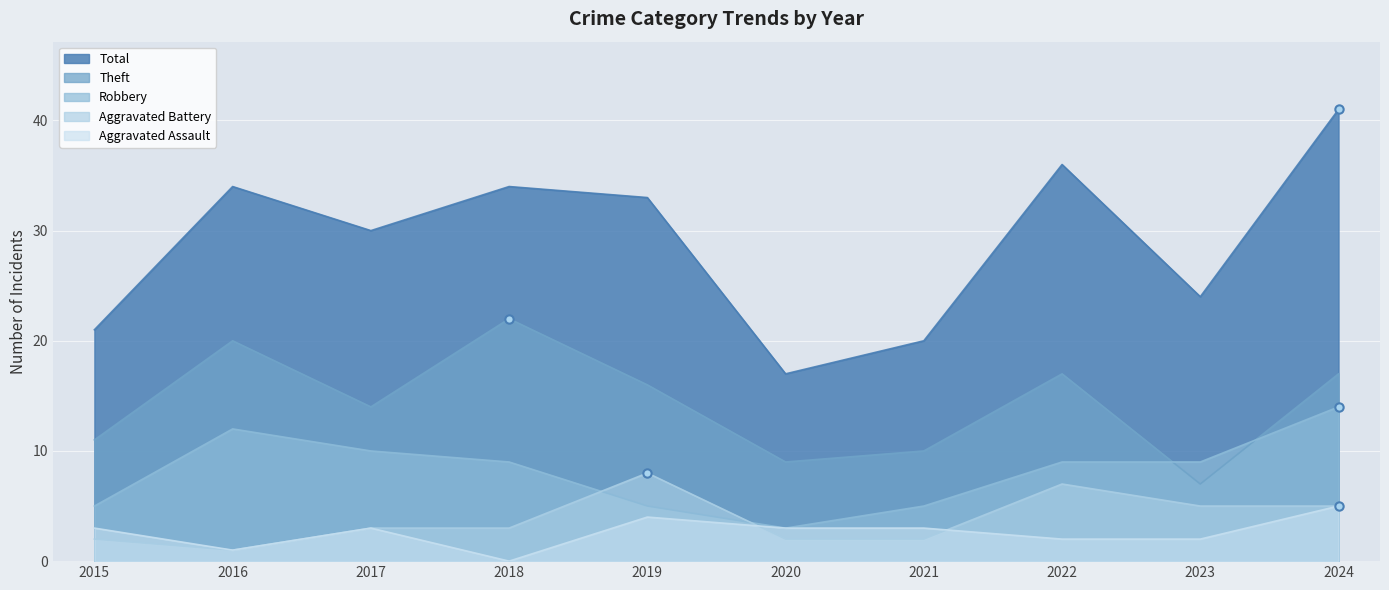

How many values in the Theft series exceed 16?

4